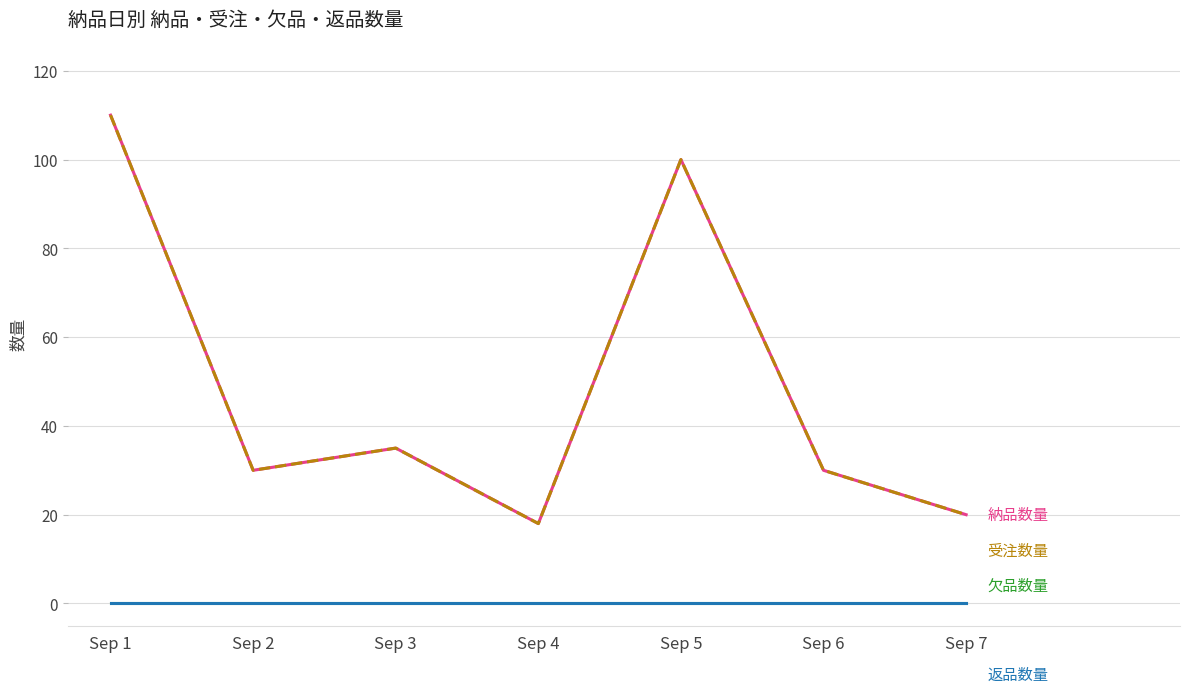

Does the chart have visible grid lines?

Yes